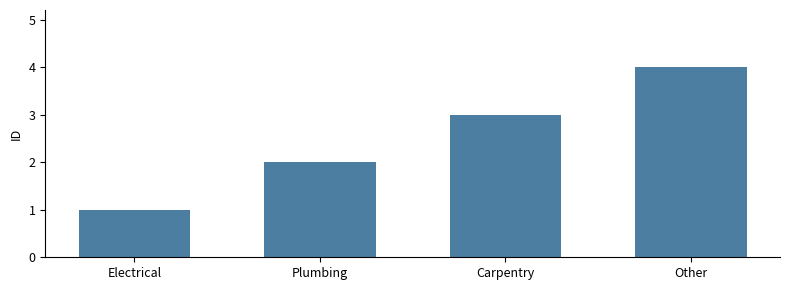

The chart shows a value of 2 at Plumbing. True or false?

True